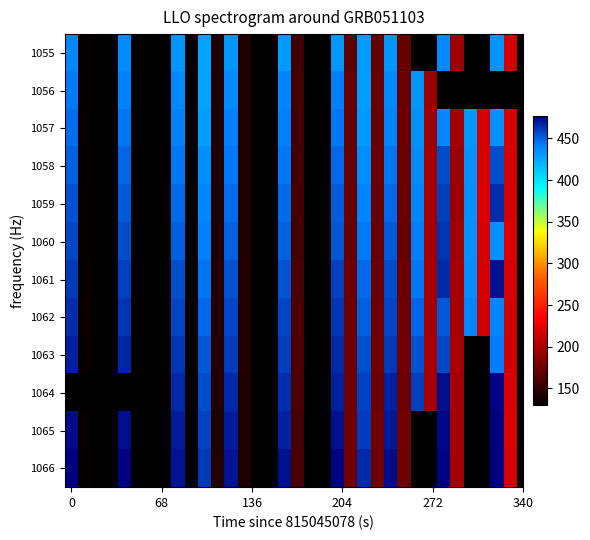

At how many categories does at least one series exceed 307?

13